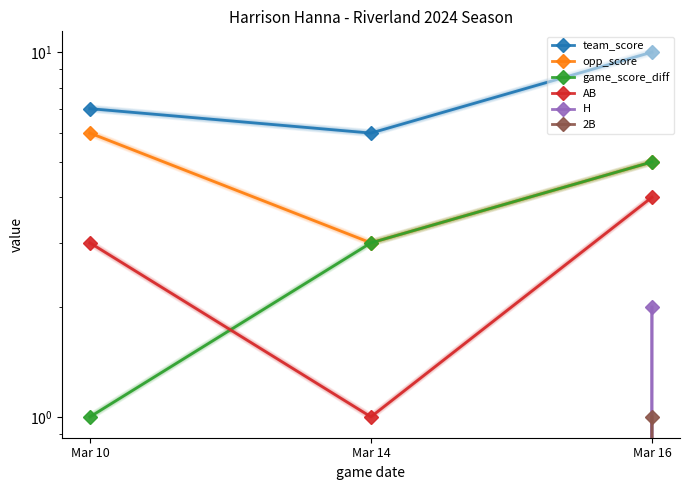

How many data points in H are above 0?

1